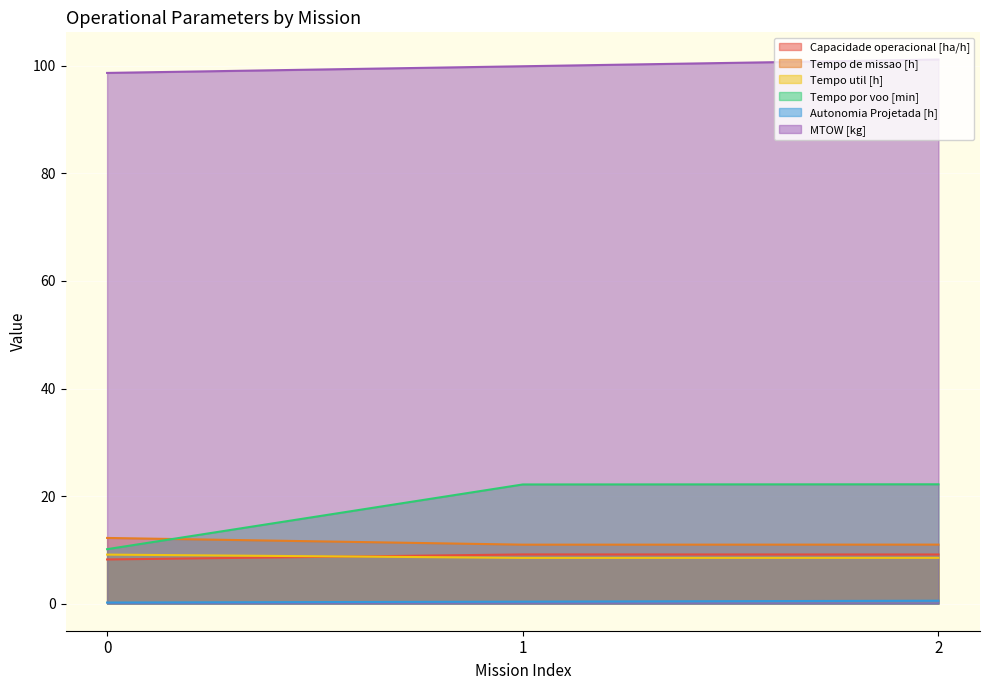

Reading left to right, what are all the values shown in this chart?

Capacidade operacional [ha/h]: 0=8.2	1=9.1	2=9.1
Tempo de missao [h]: 0=12.2	1=10.9	2=11.0
Tempo util [h]: 0=9.1	1=8.5	2=8.5
Tempo por voo [min]: 0=10.1	1=22.1	2=22.2
Autonomia Projetada [h]: 0=0.2	1=0.3	2=0.5
MTOW [kg]: 0=98.7	1=100.0	2=101.2